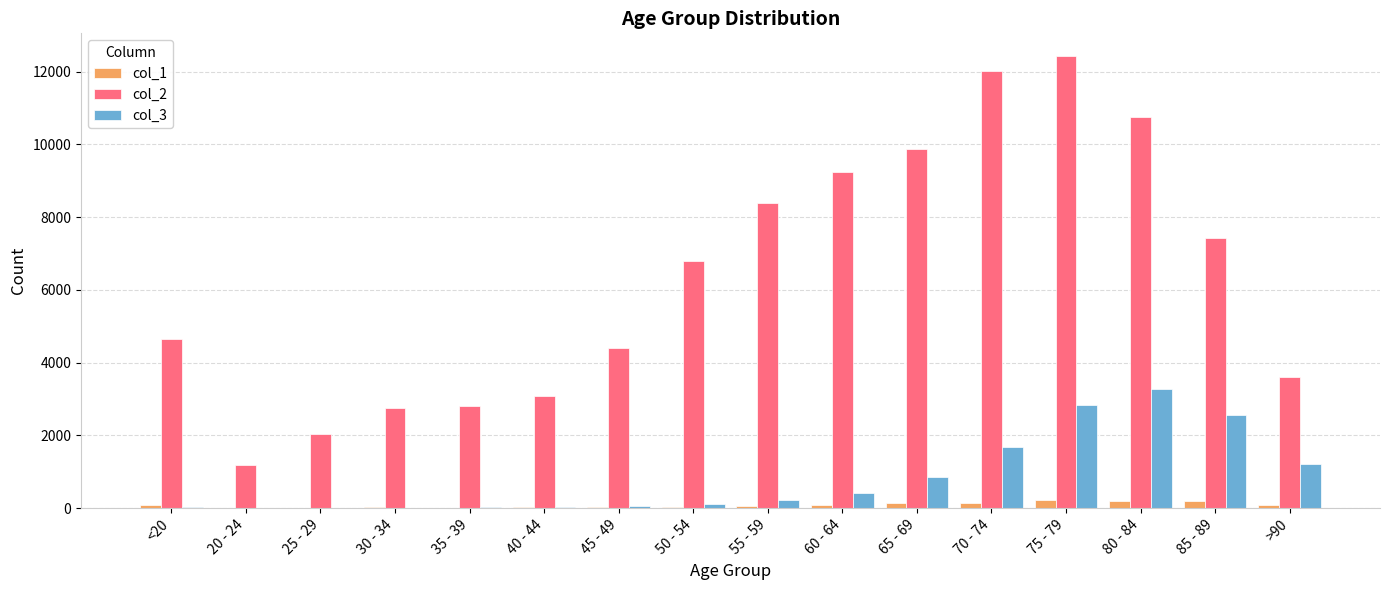

True or false: col_3 has a value of 2548 at 85 - 89.

True